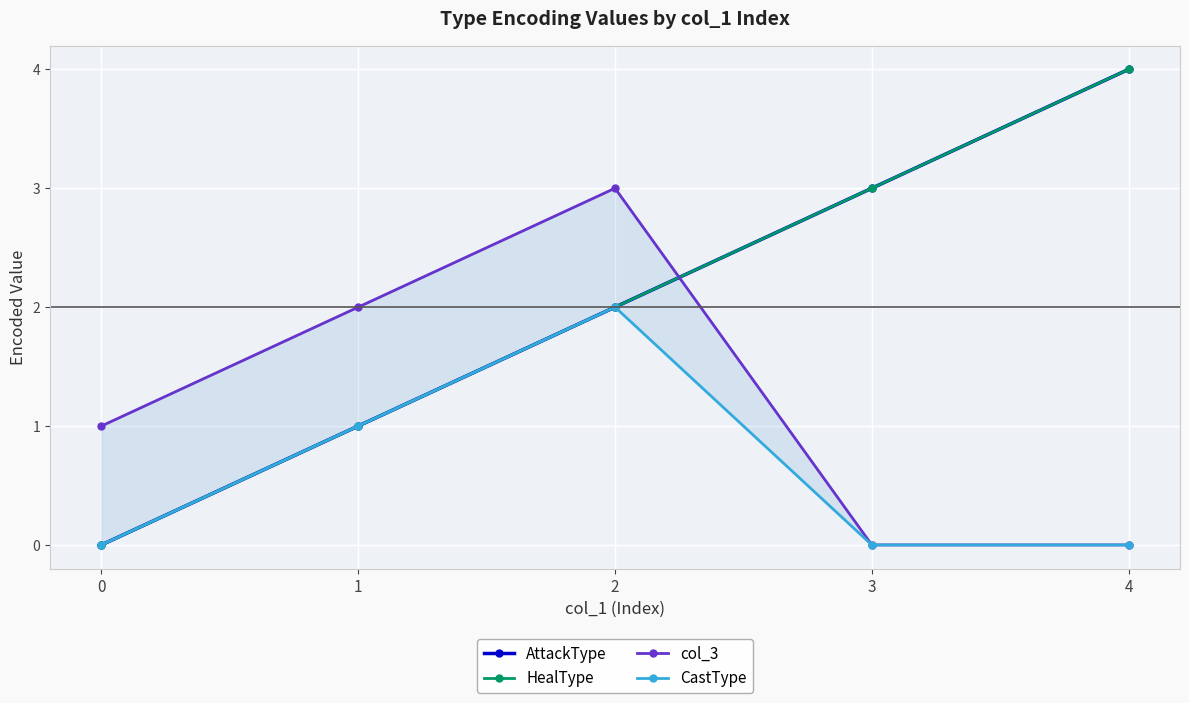

The col_3 series shows 0 at 1. True or false?

False